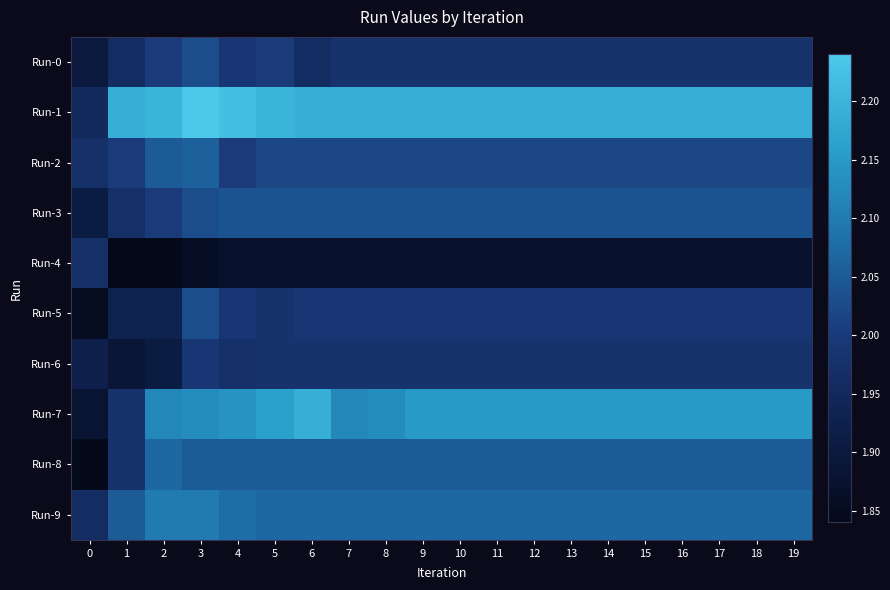

Count the number of categories in the chart.

20